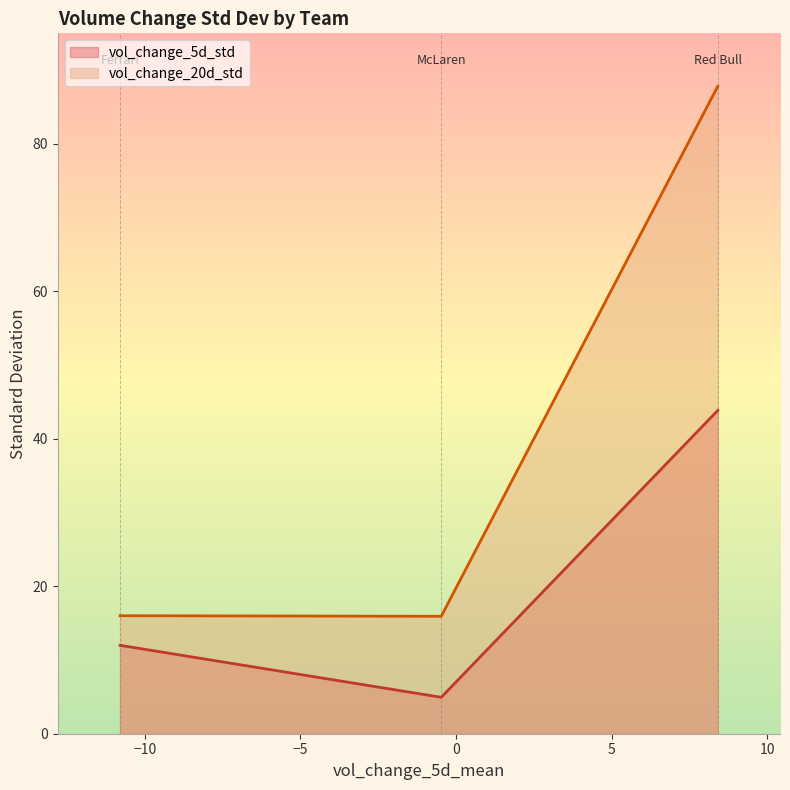

What is the greatest value displayed?

87.8